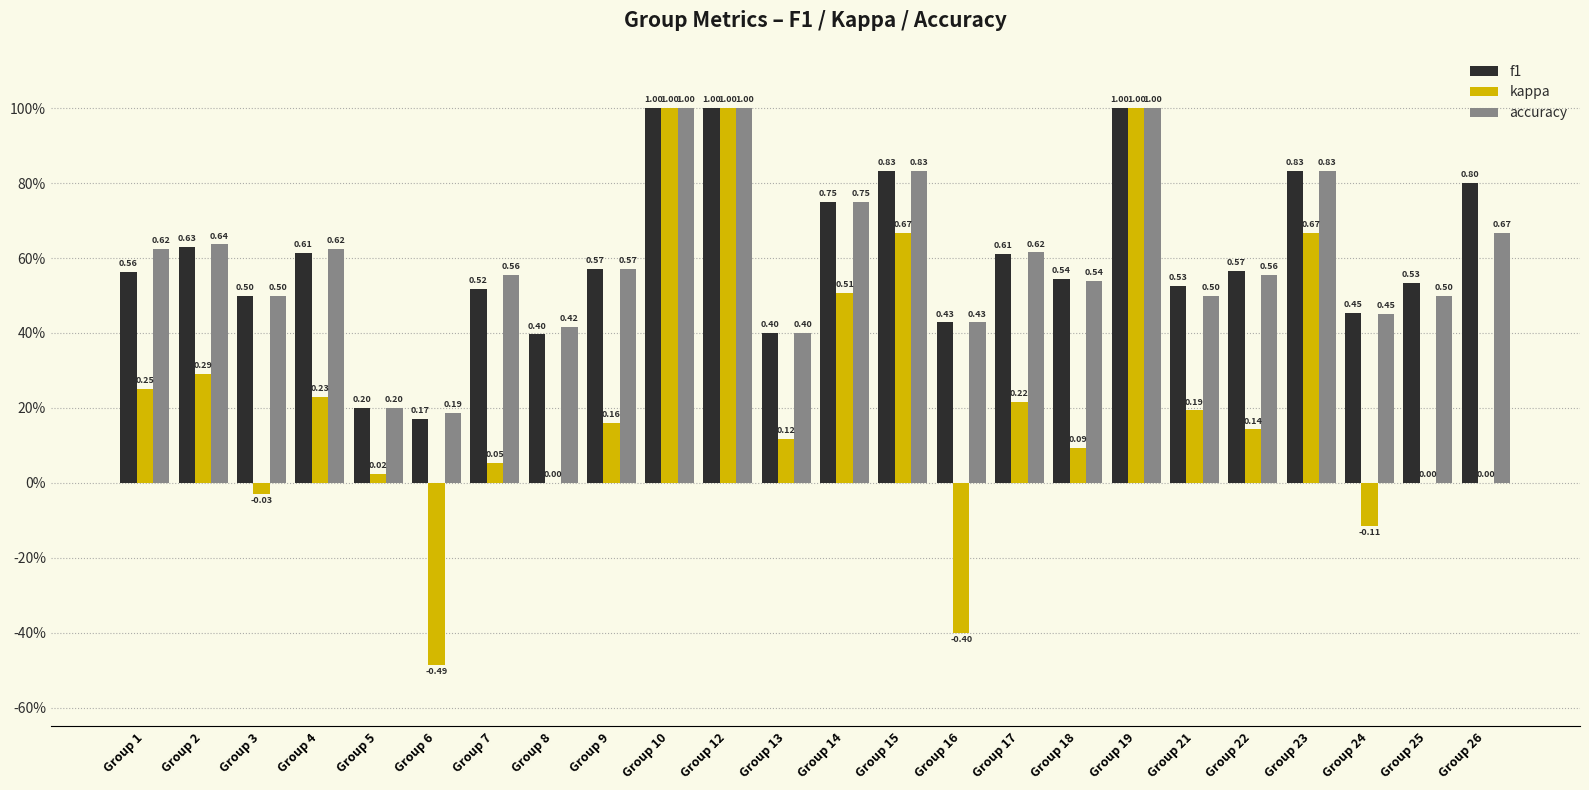

What value does the accuracy series have at Group 6?

0.2